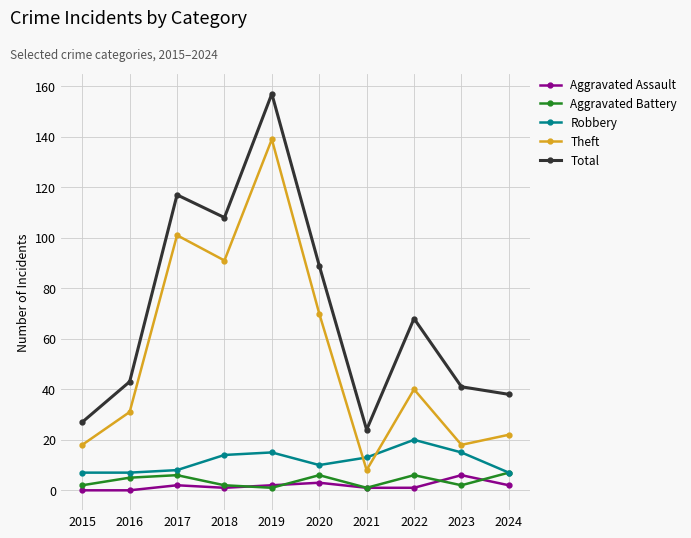

Reading left to right, extract all data points from this chart.

Aggravated Assault: 0	0	2	1	2	3	1	1	6	2
Aggravated Battery: 2	5	6	2	1	6	1	6	2	7
Robbery: 7	7	8	14	15	10	13	20	15	7
Theft: 18	31	101	91	139	70	8	40	18	22
Total: 27	43	117	108	157	89	24	68	41	38